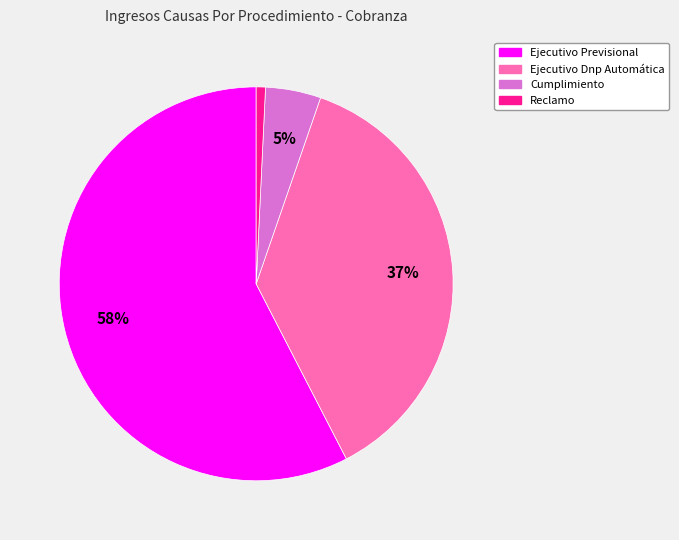

What is the ratio of the value at Ejecutivo Previsional to the value at Ejecutivo Dnp Automática?

1.6